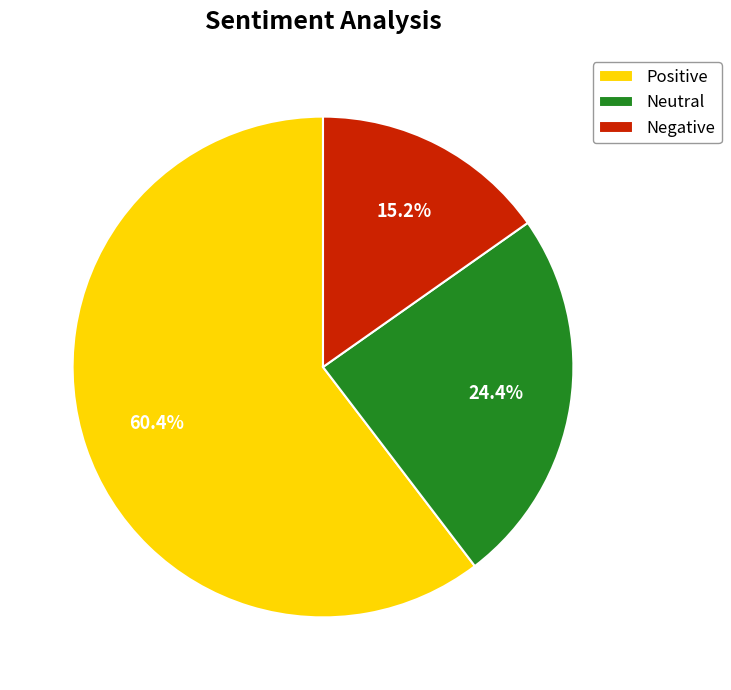

Count the number of slices in the pie.

3